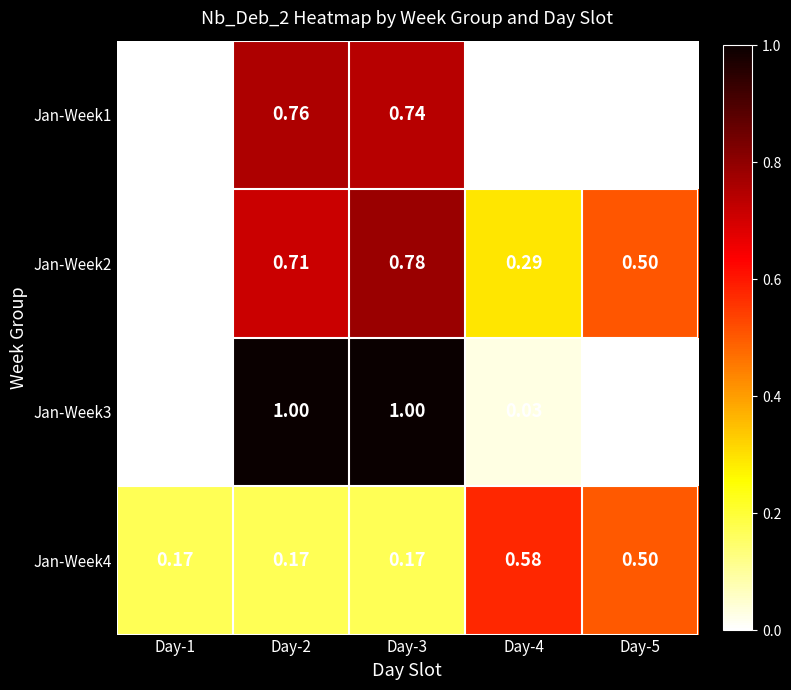

What is the total value across all series at Day-3?

2.7